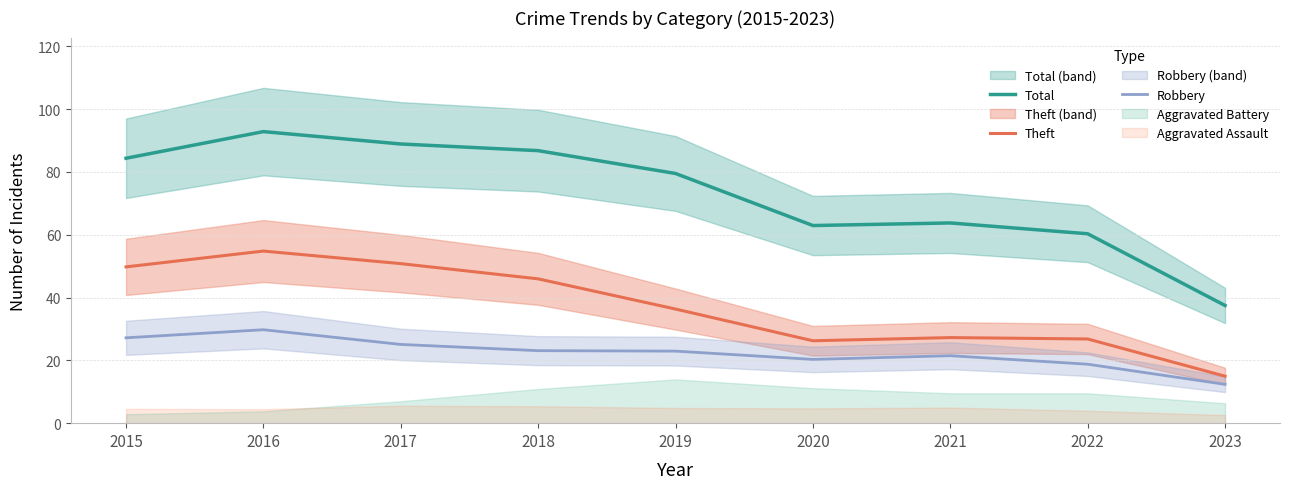

True or false: Theft and Robbery intersect in this chart.

False